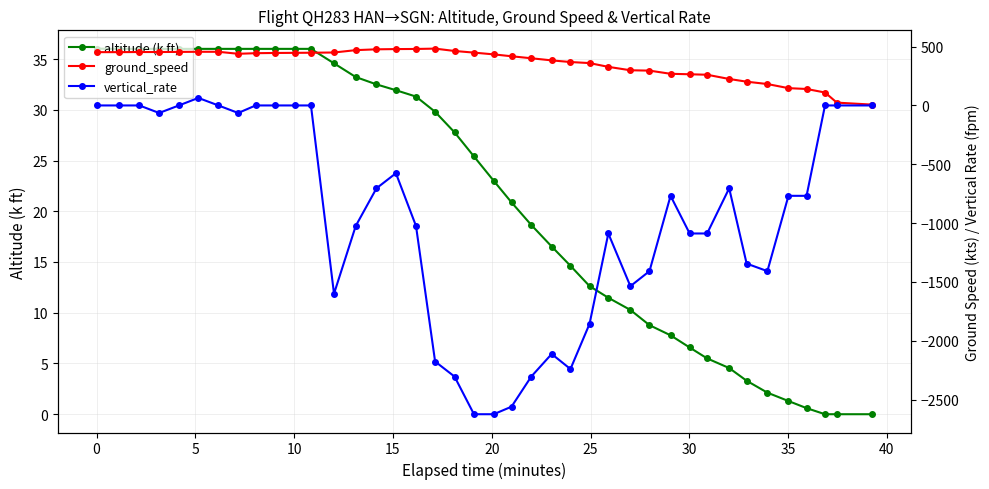

What is the value of the altitude (k ft) point at the 25th from the left?

14.6